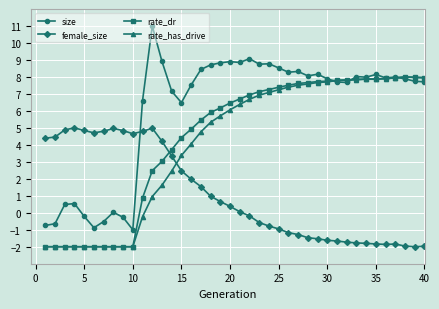

What is the value of the rate_dr point at the 40th from the left?

8.0